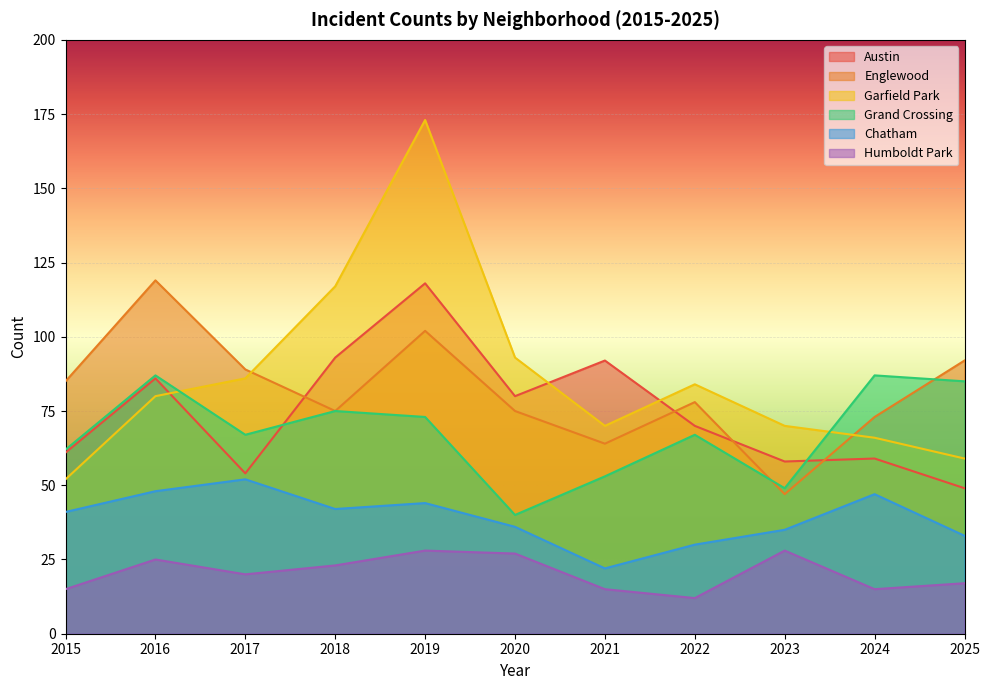

Which series has the largest total across all categories?

Garfield Park